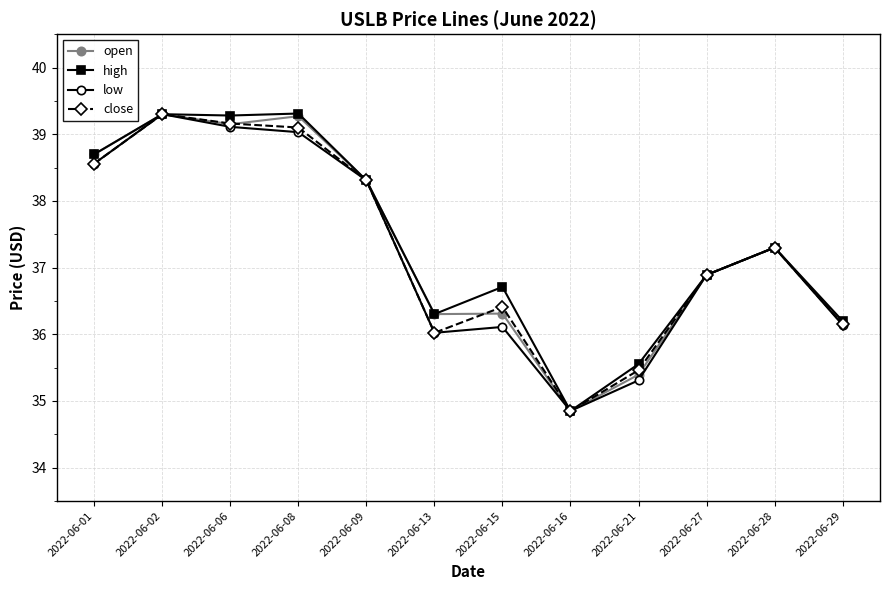

Where is high nearest to the value 37?

2022-06-27